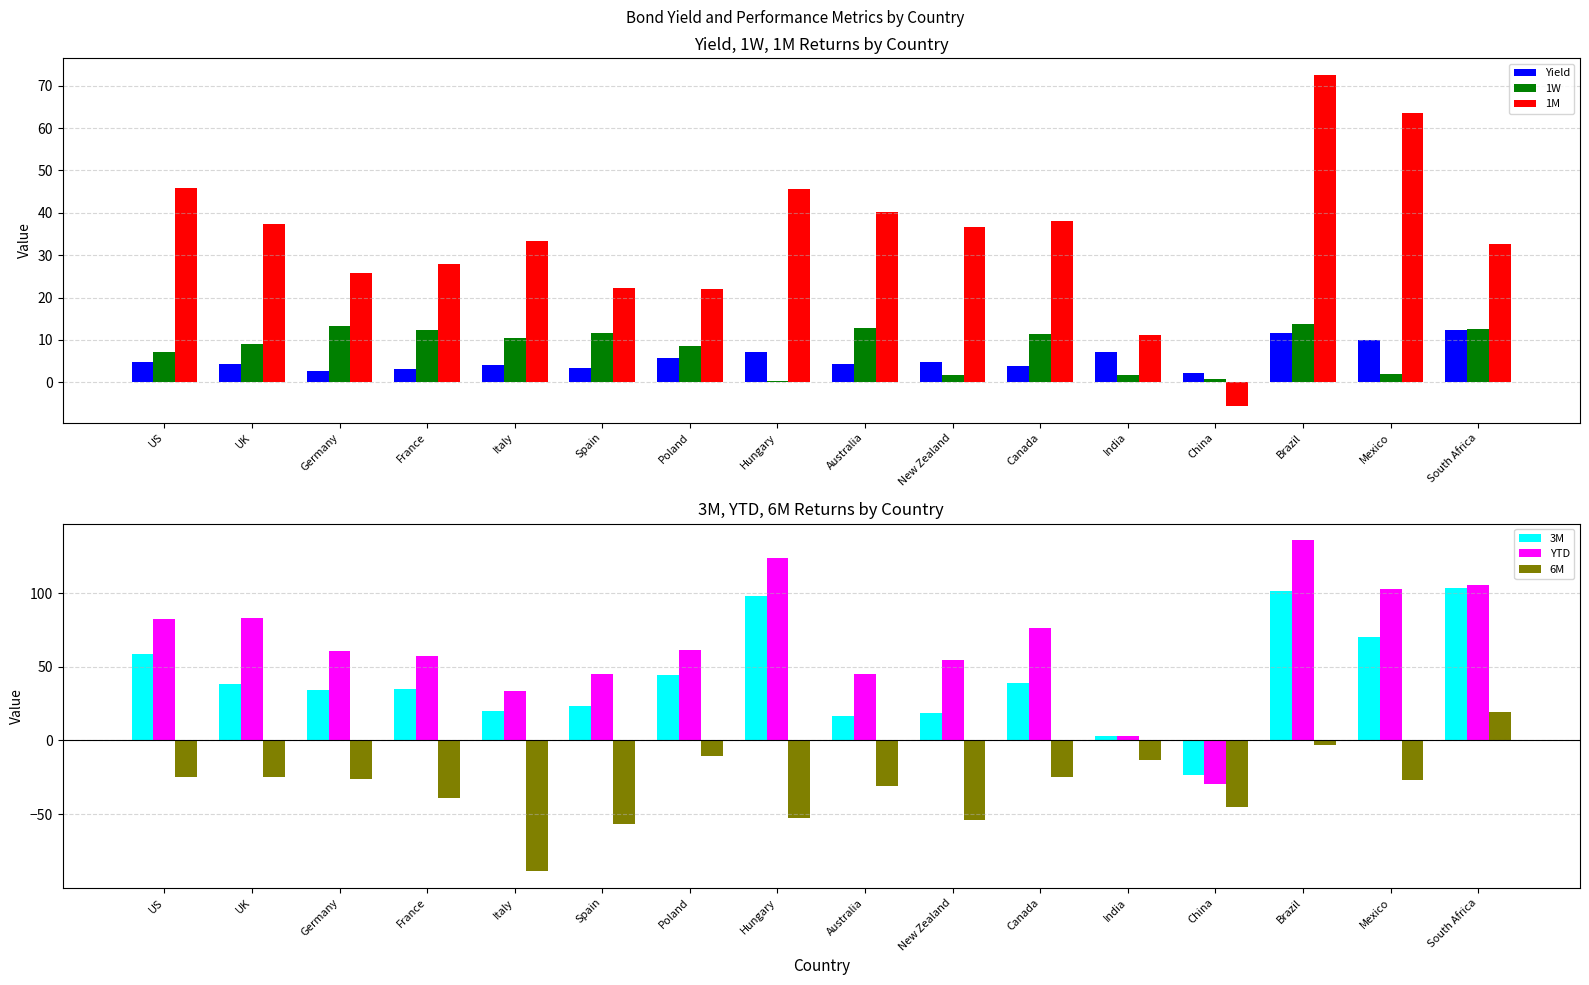

What is the sum of the 1W values at Poland and South Africa?

21.2